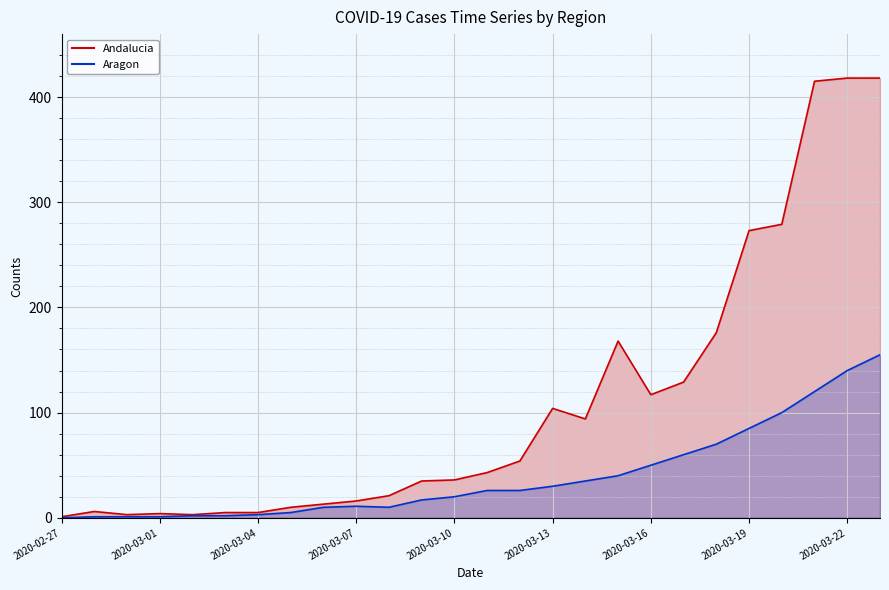

Which series has the largest total across all categories?

Andalucia